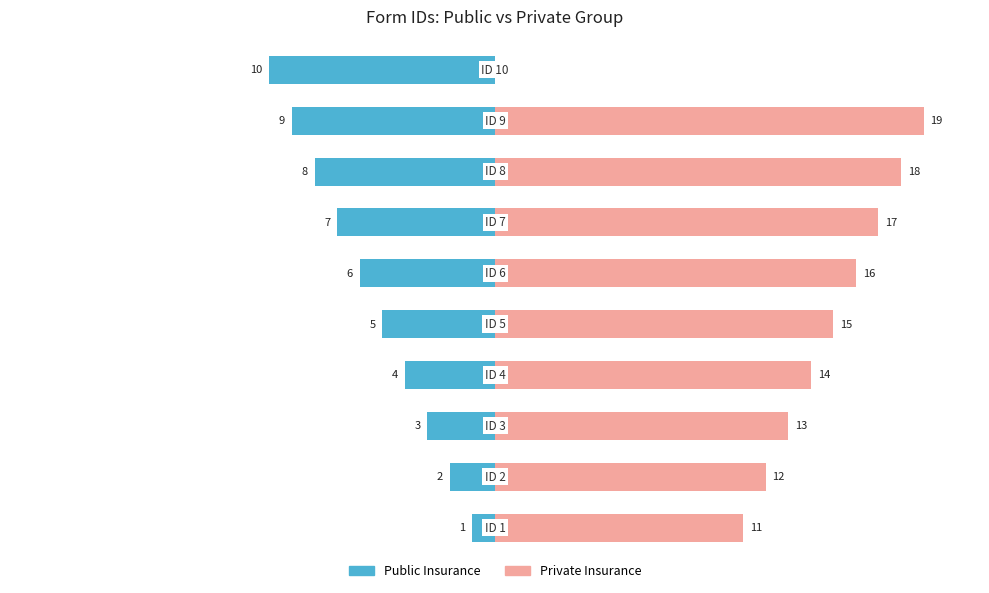

At how many categories does at least one series exceed 15?

4